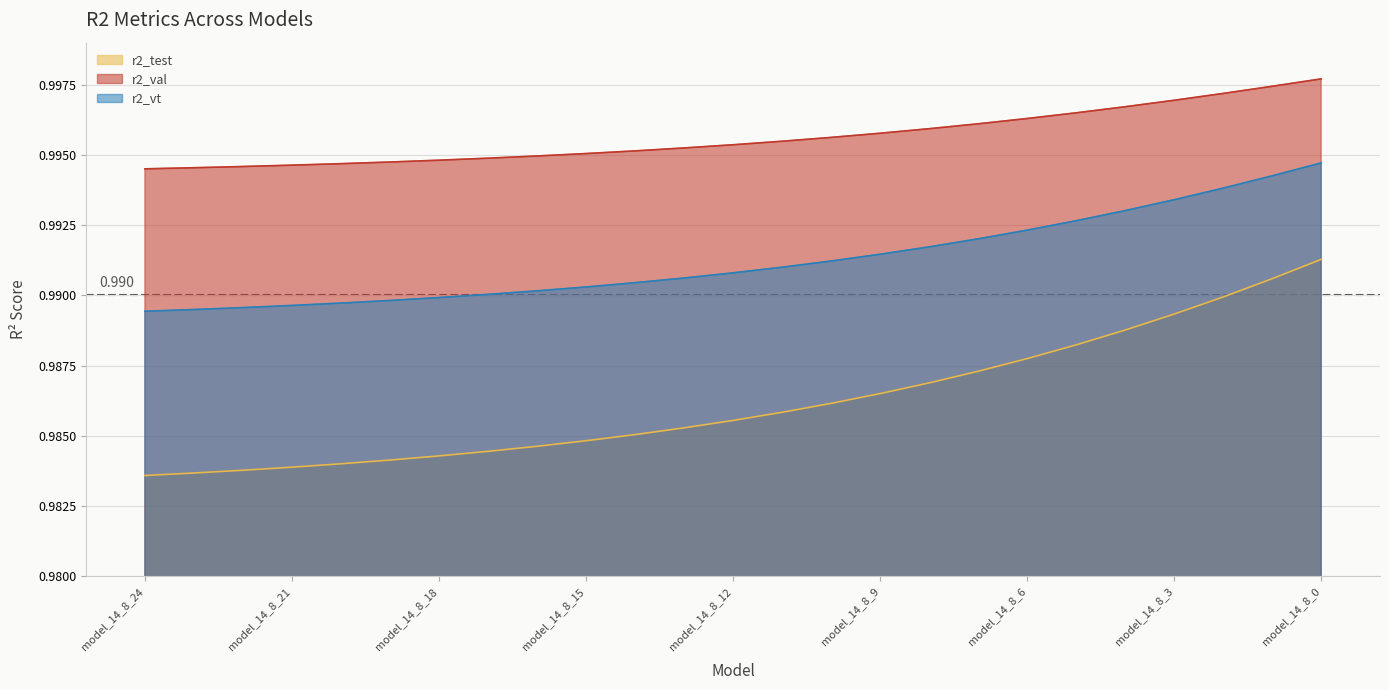

At how many categories does at least one series exceed 0?

25